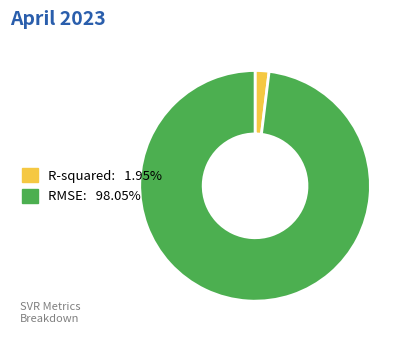

Is there a majority slice in this chart?

Yes